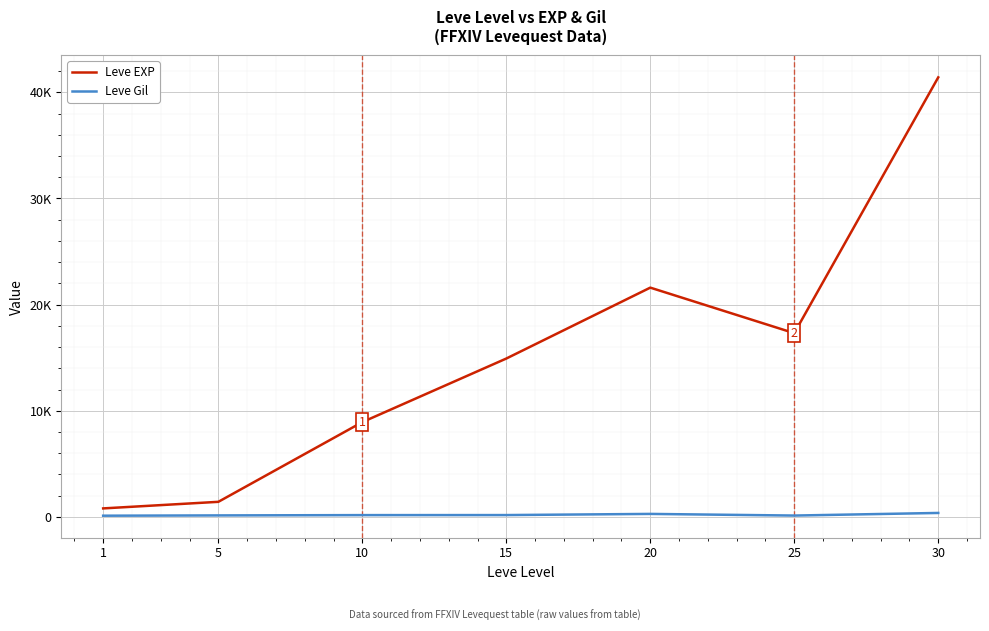

At which category is the sum across all series the highest?

30